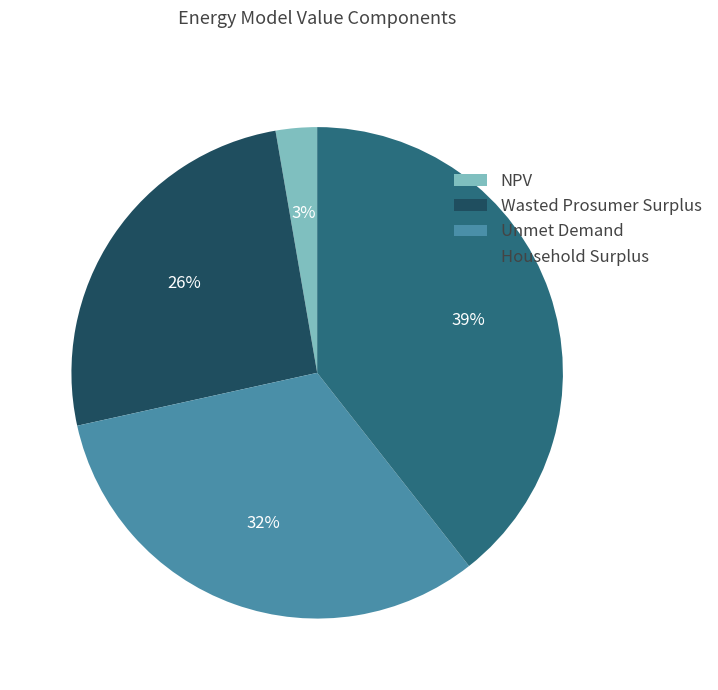

Is there any slice that represents more than half of the pie?

No